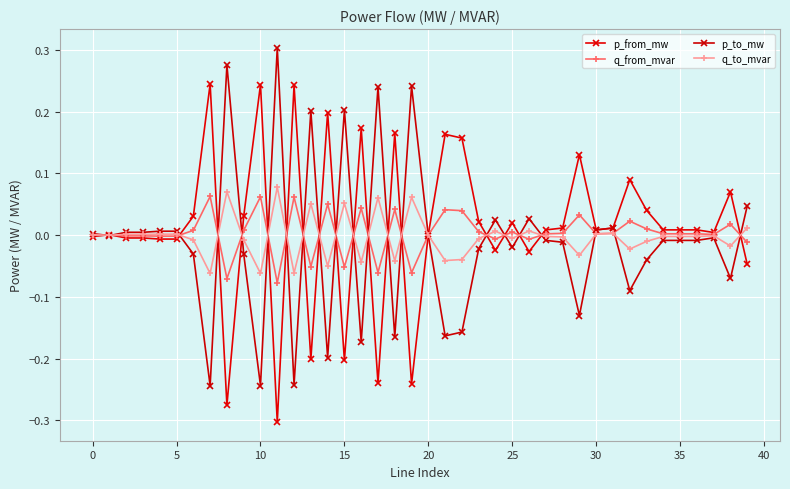

What is the difference between the maximum and minimum values in the q_from_mvar series?

0.1